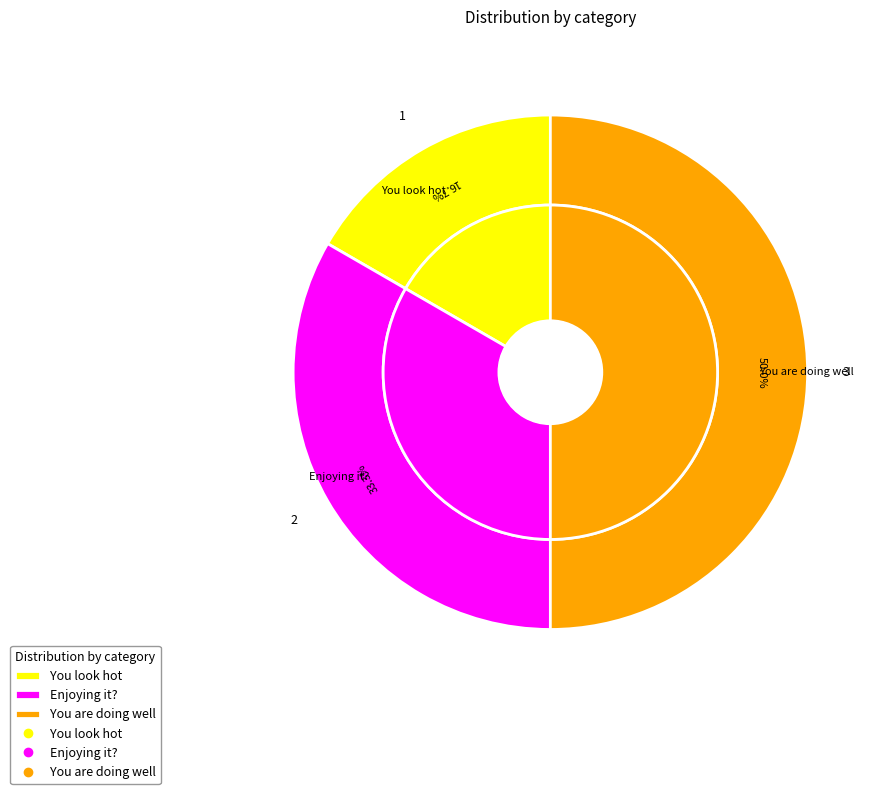

True or false: You look hot accounts for 9% of the total.

False